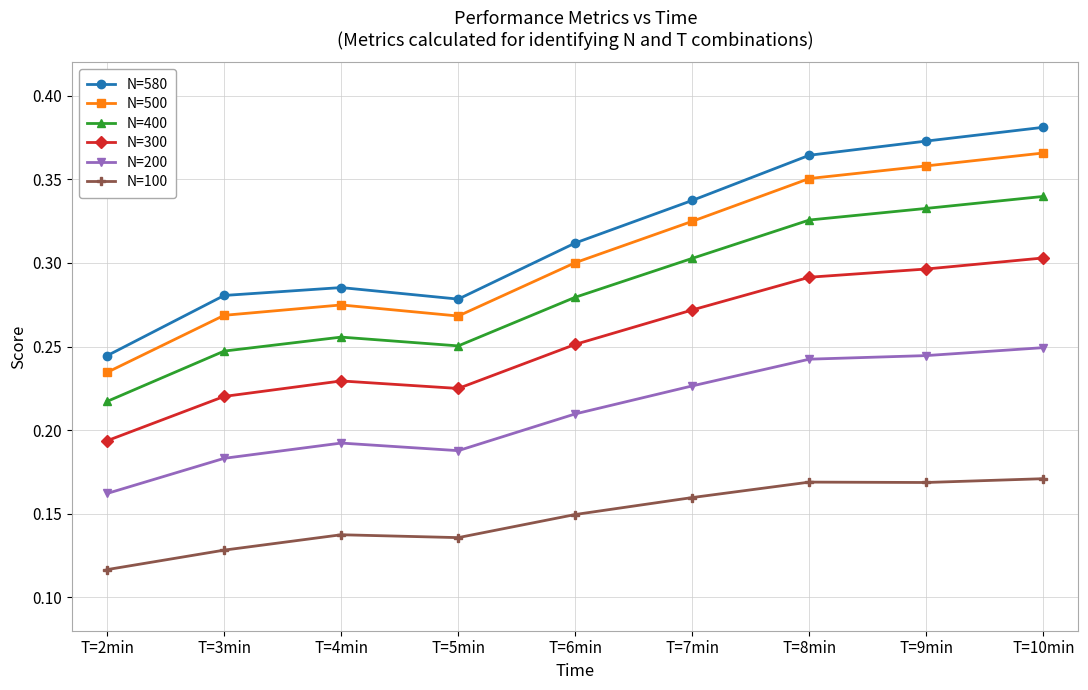

Rank the series at T=8min from highest to lowest value.

N=580, N=500, N=400, N=300, N=200, N=100